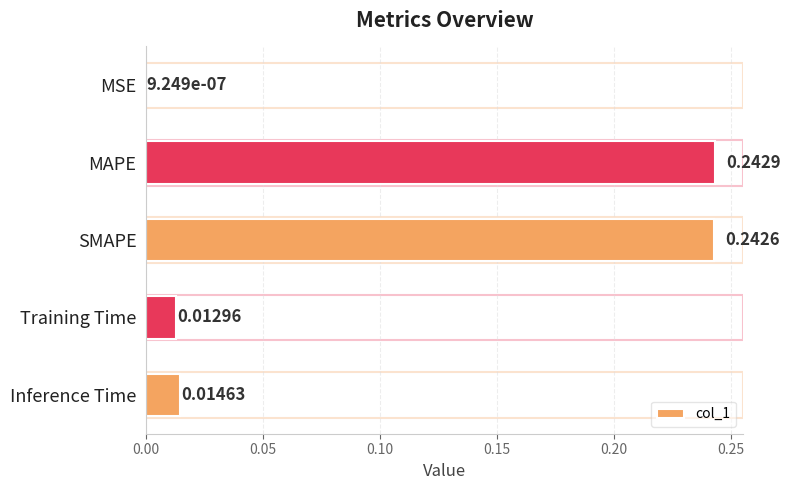

Between Training Time and MSE, which is larger?

Training Time